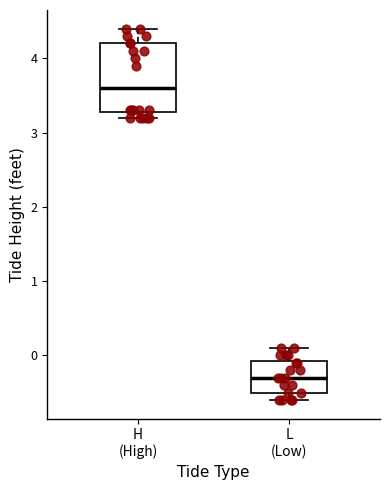

Where is the lower edge of the box for L (Low) on the y-axis? The values are not printed on the chart, so give them approximately, as read against the axis.

-0.5